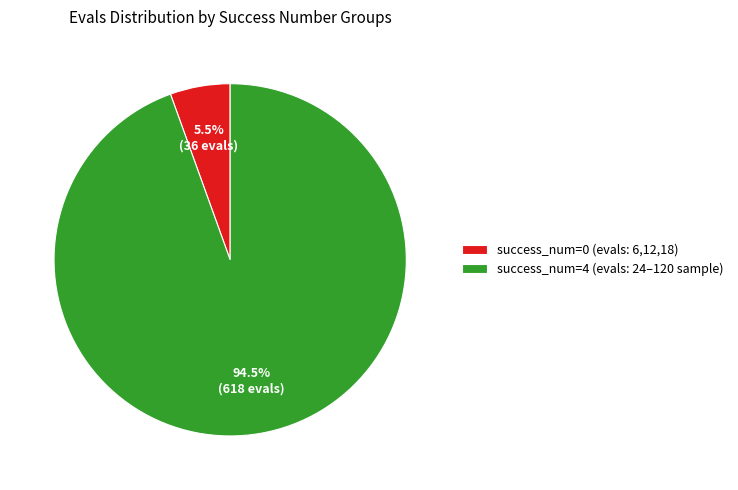

Is success_num=0 (evals: 6,12,18) the majority of the pie?

No